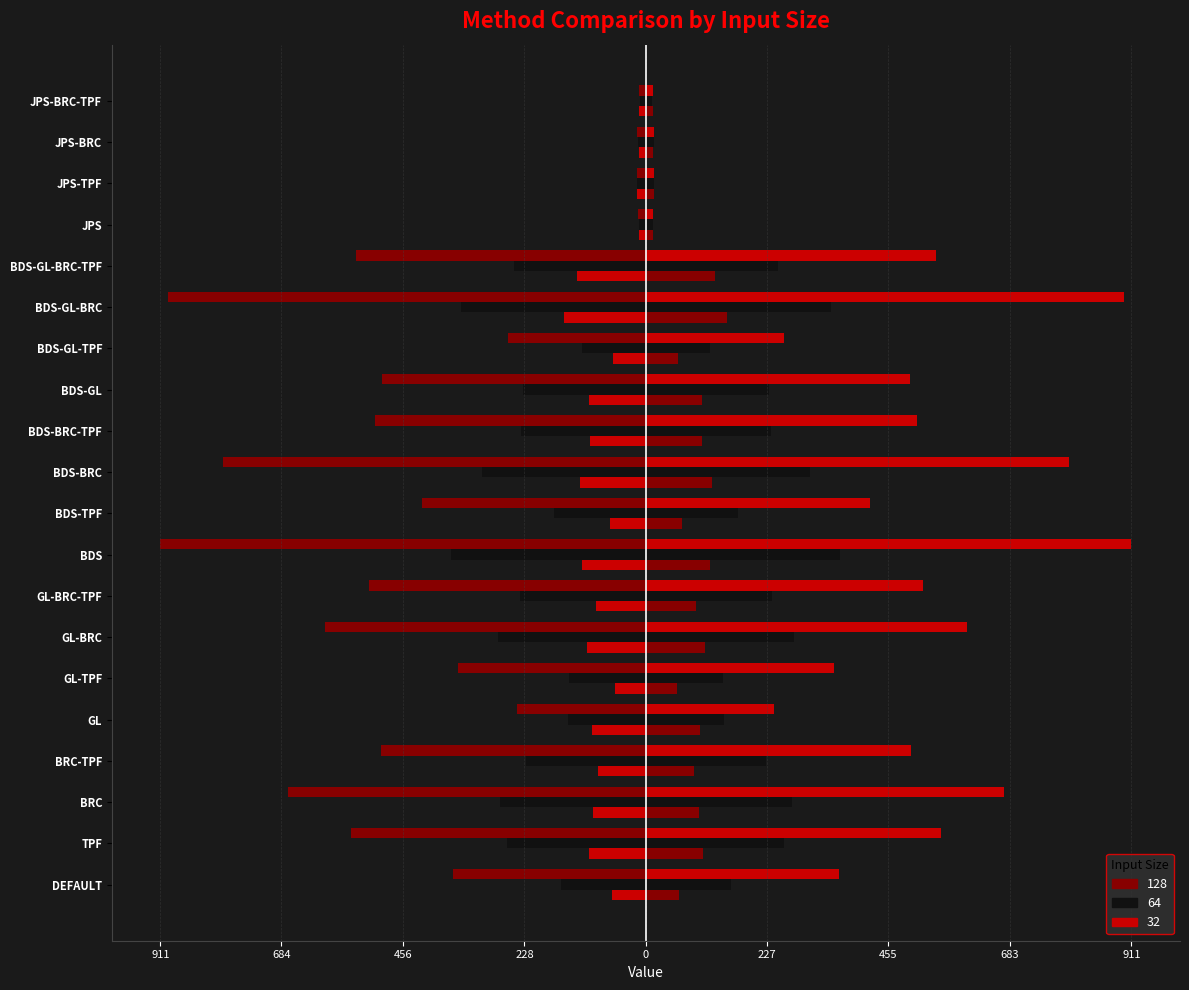

Is it true that 64 equals -286 at BDS-TPF?

False